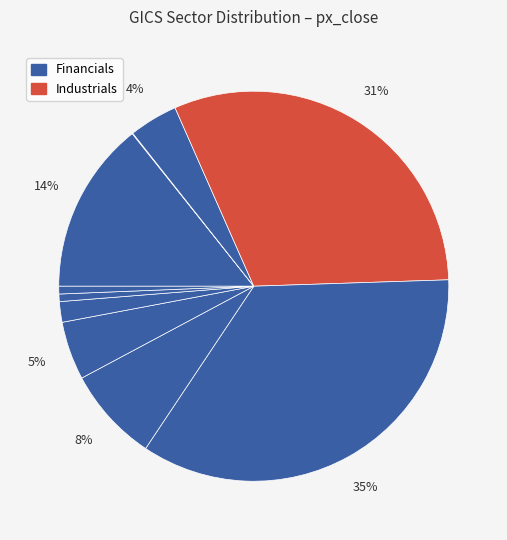

How many slices are in this pie chart?

10